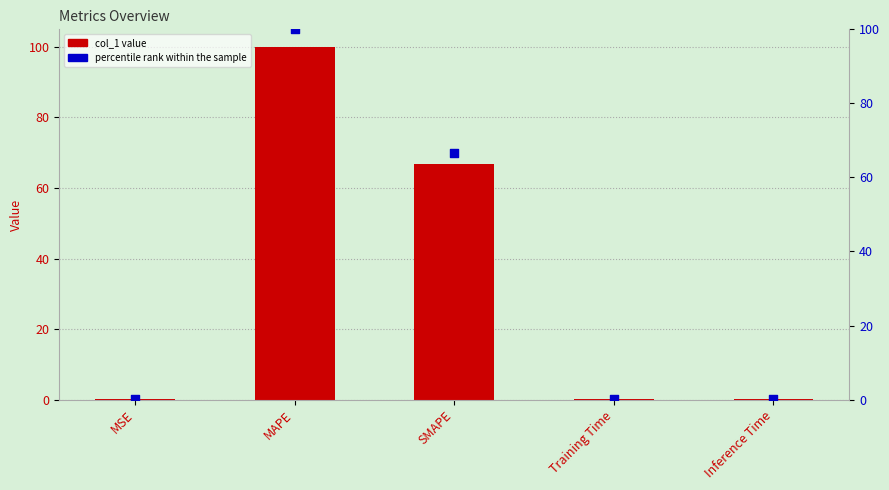

At how many categories does at least one series exceed 39?

2